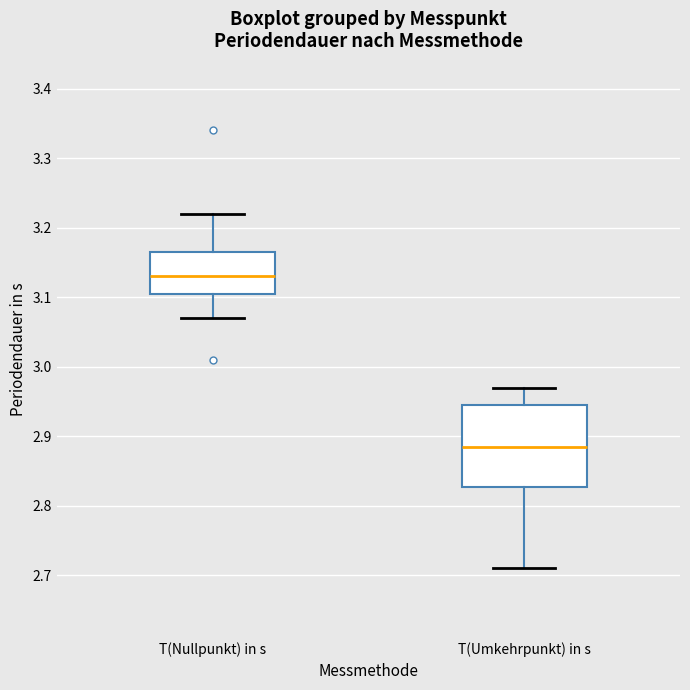

Comparing the boxes themselves (not the whiskers), which one is the tallest?

T(Umkehrpunkt) in s